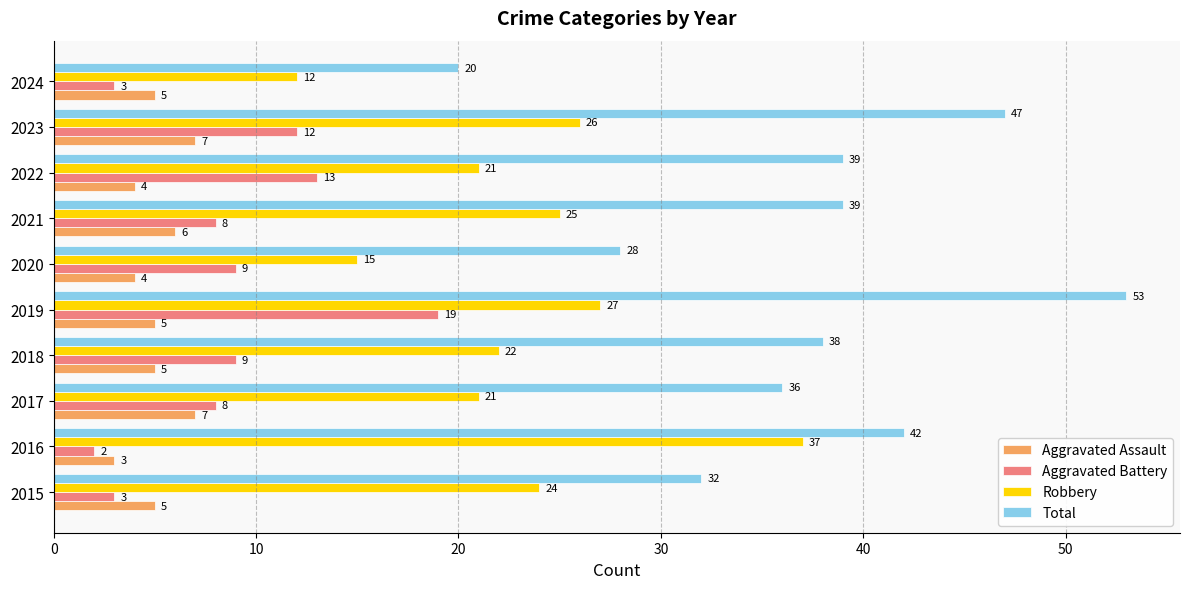

At which category is the sum across all series the highest?

2019